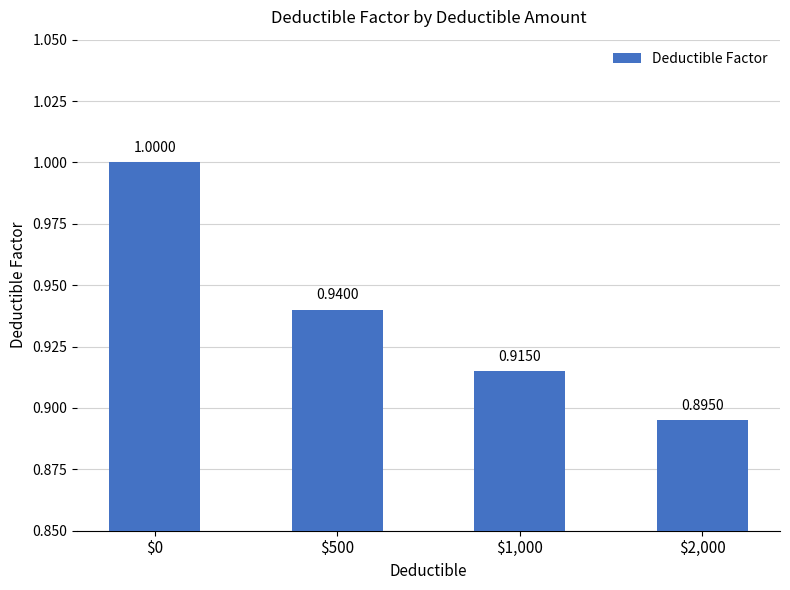

Rank the categories by value from highest to lowest.

$0, $500, $1,000, $2,000